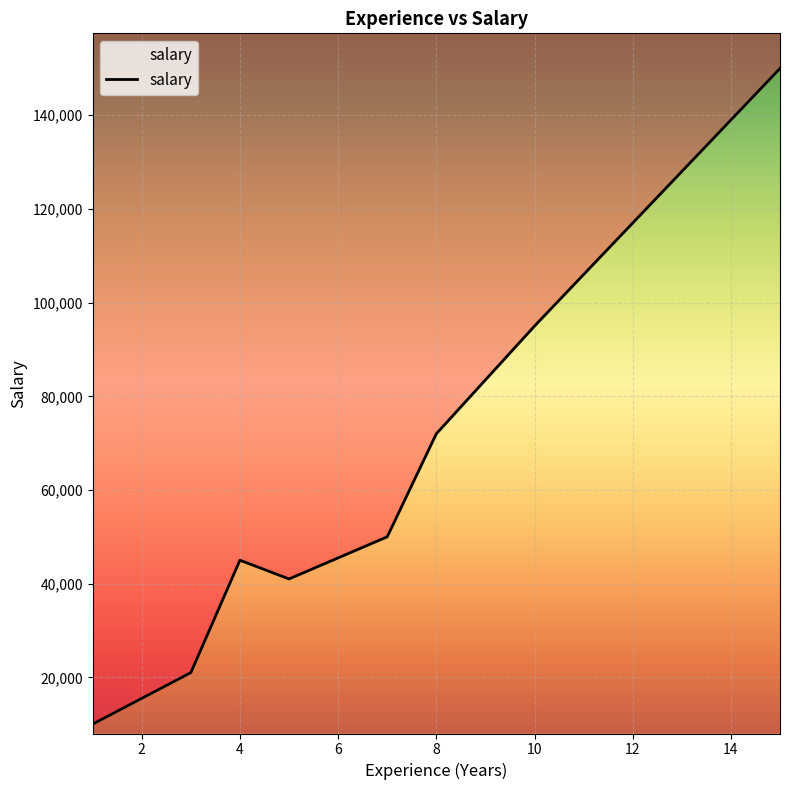

At which category does the data reach its first local valley?

5